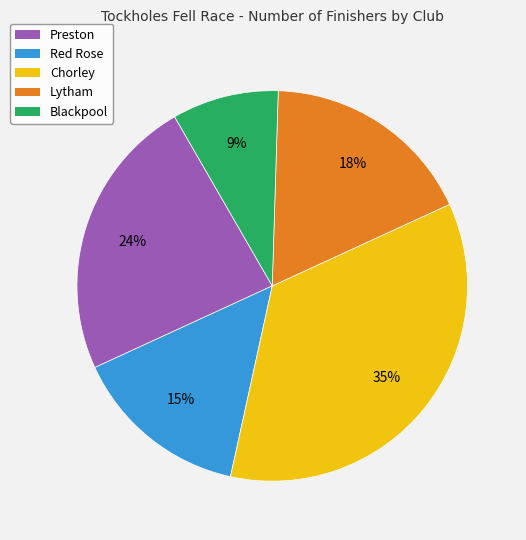

To the nearest percent, what is the combined percentage of Blackpool and Chorley?

44%